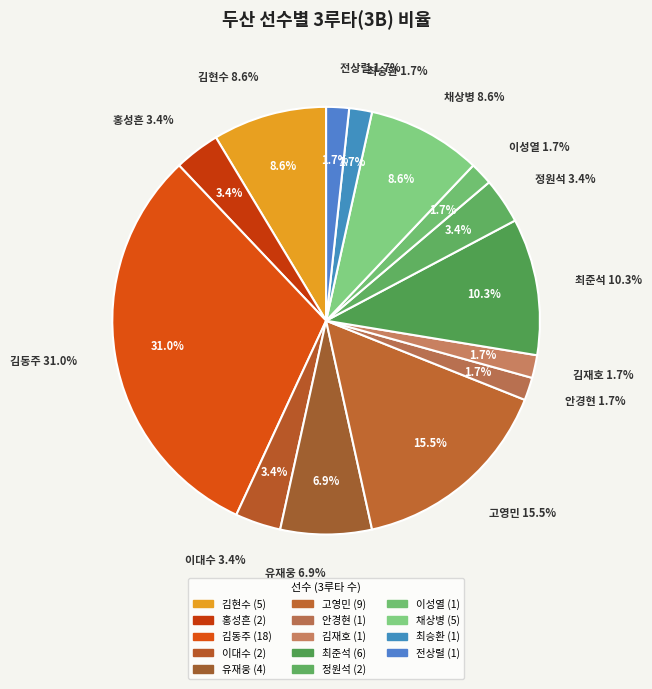

Combined, do 이대수 and 정원석 account for over 50%?

No